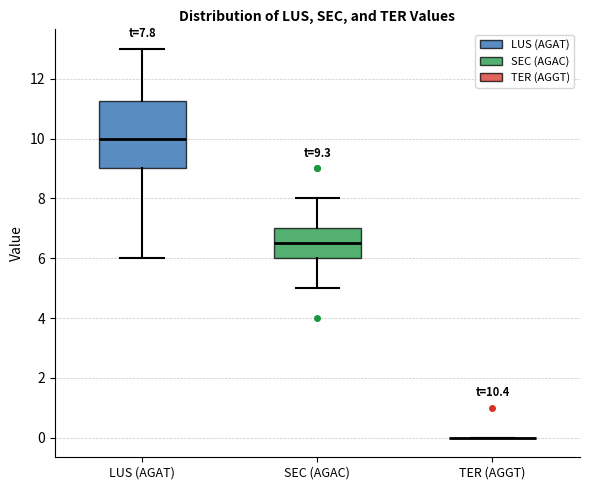

Which box is the tallest, from its lower edge to its upper edge?

LUS (AGAT)